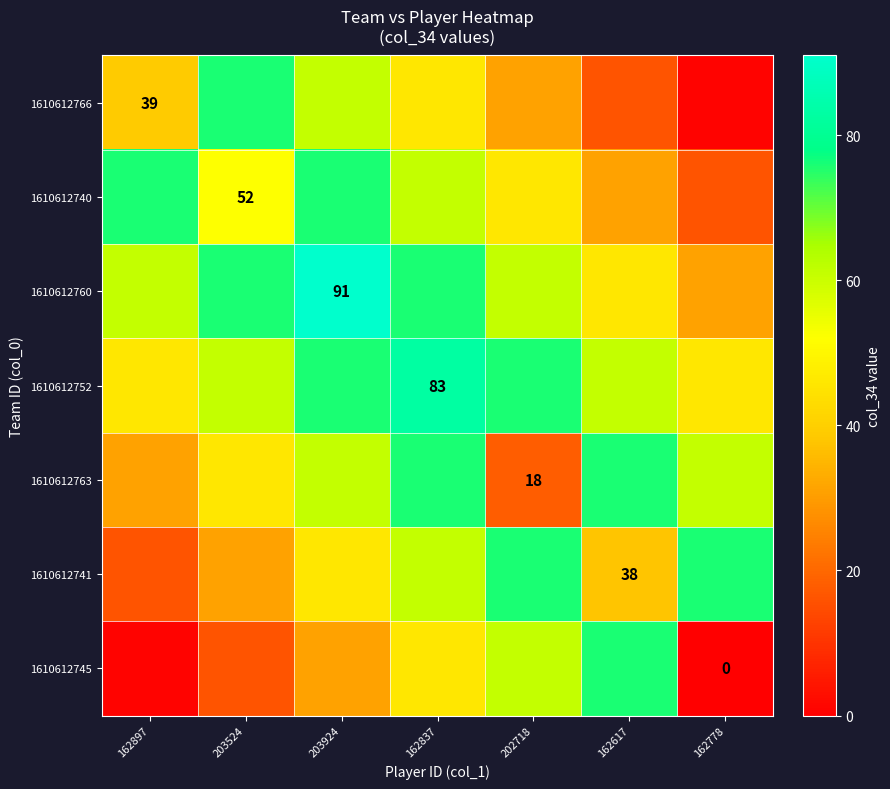

Which category has the lowest value across all series?

162778